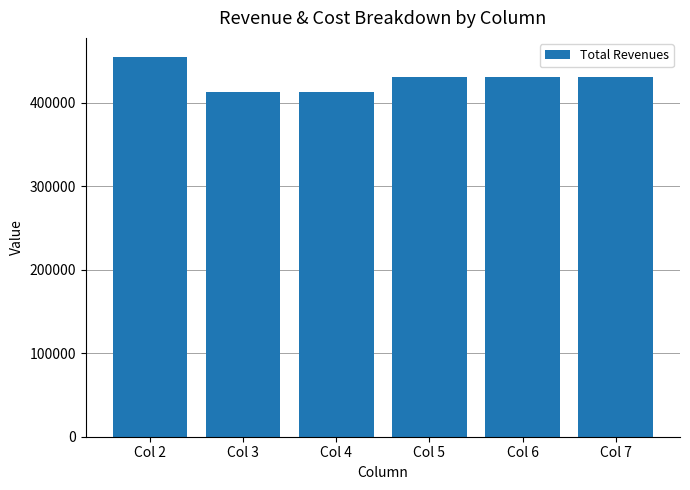

The value at Col 3 is 538014.6. True or false?

False